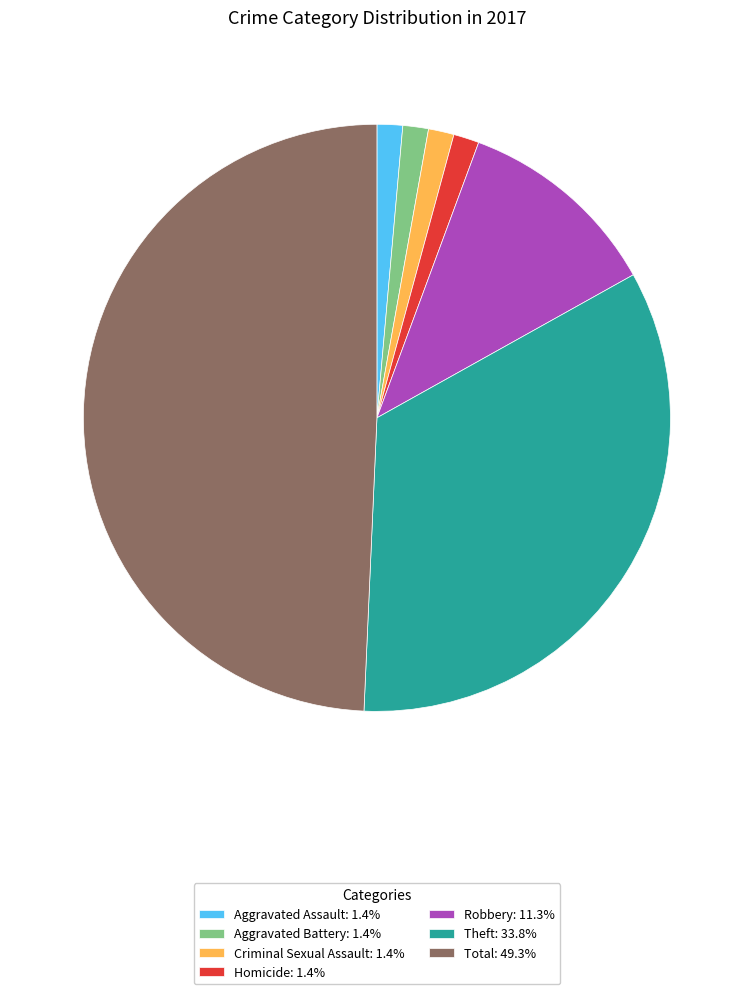

How many slices are in this pie chart?

7